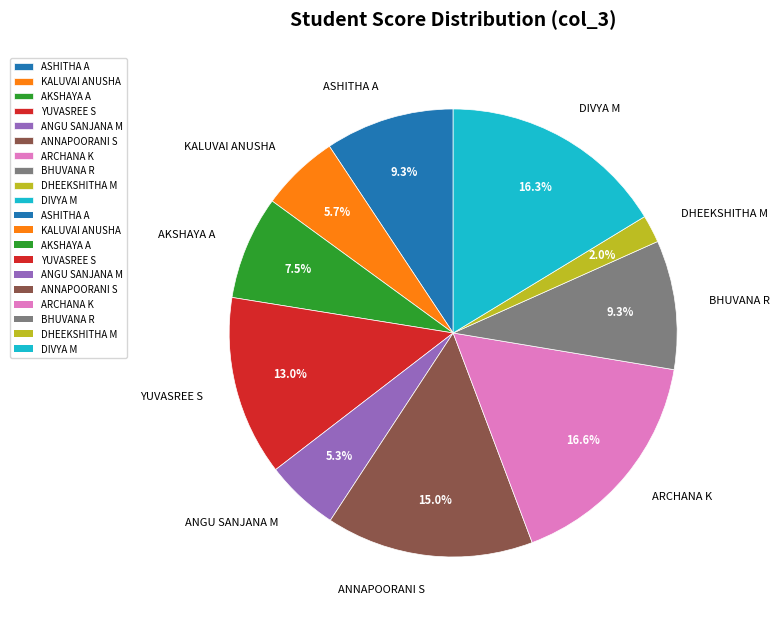

What percentage do BHUVANA R and AKSHAYA A together represent?

16.8%